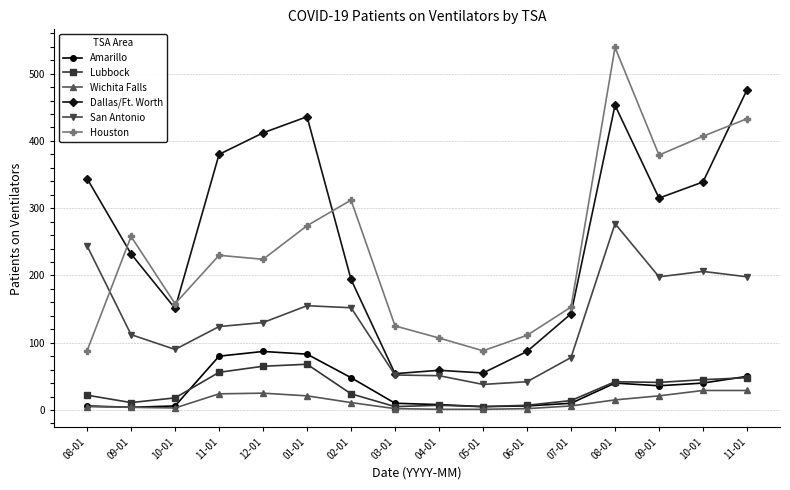

What is the minimum value for Lubbock?

5